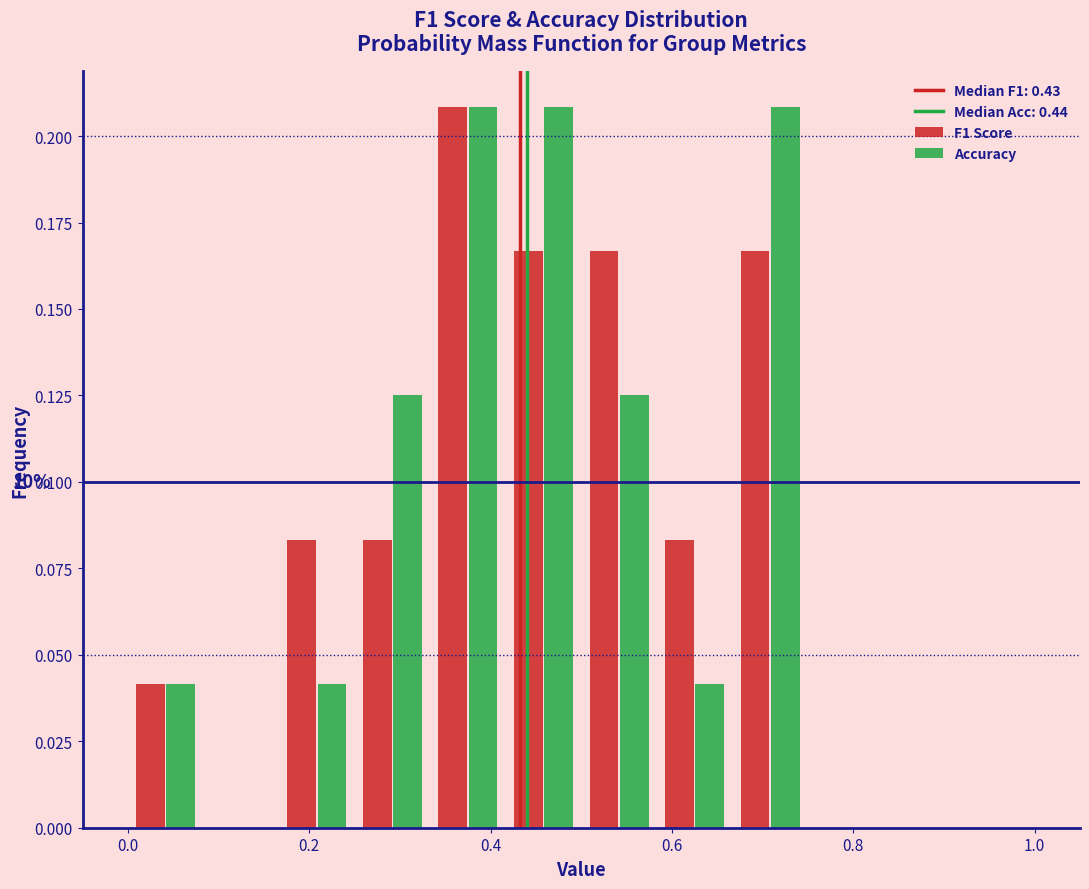

In the F1 Score series, which range on the x-axis has the tallest bar?

0.34 to 0.42